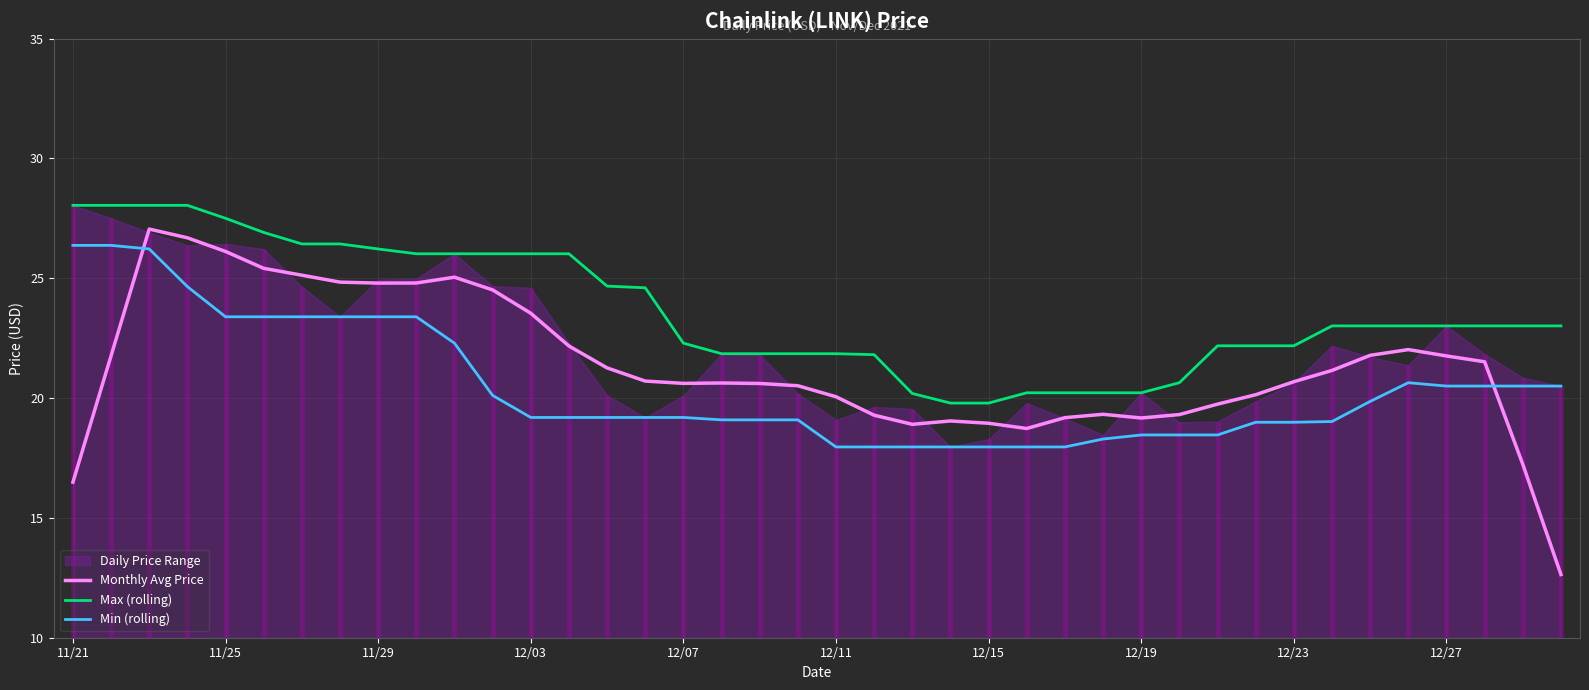

The value of Max (rolling) at 12/07 is 30.7. True or false?

False